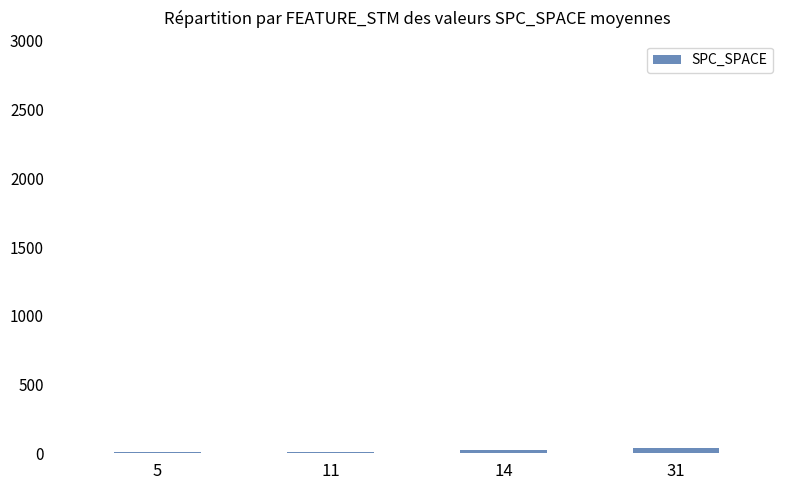

What is the average value?

20.1